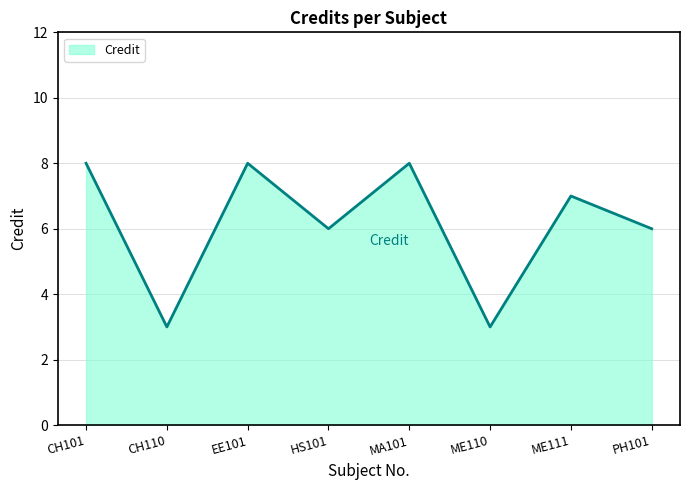

True or false: there are more than 1 points higher than both neighbors.

True